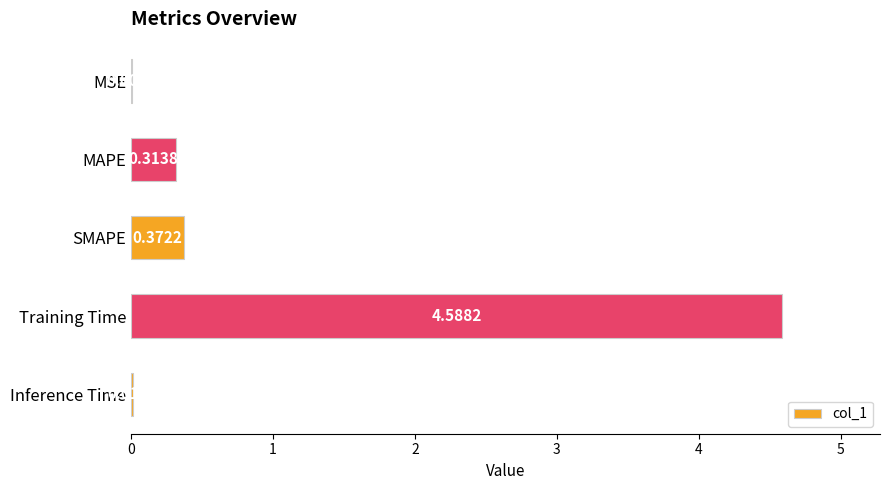

Between MSE and MAPE, which is larger?

MAPE